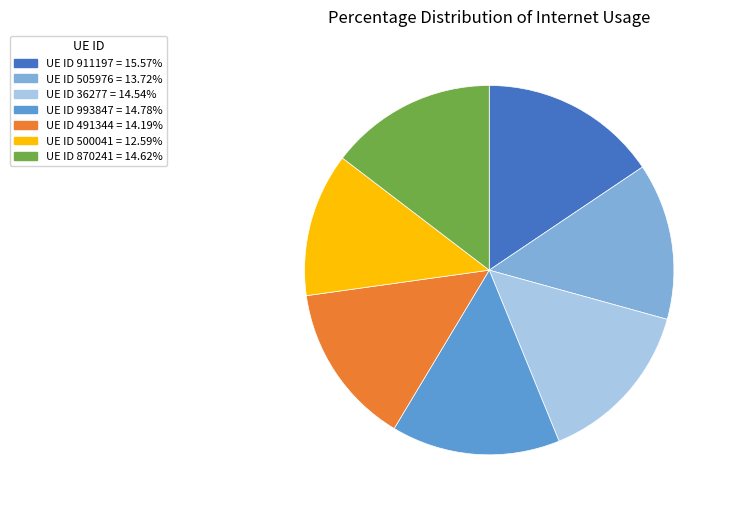

Is there a majority slice in this chart?

No